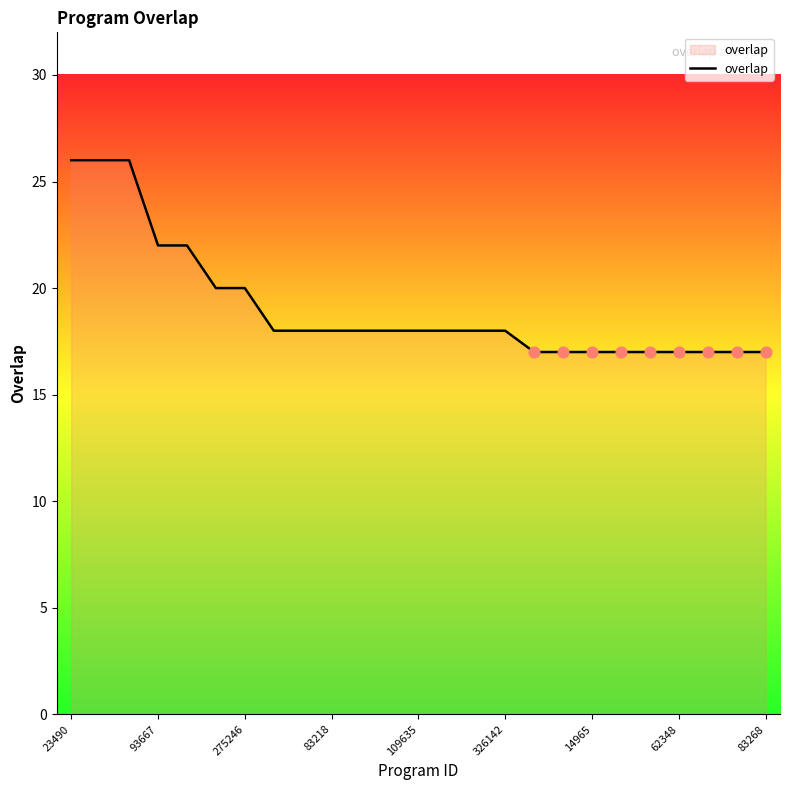

What is the minimum value shown in the chart?

17